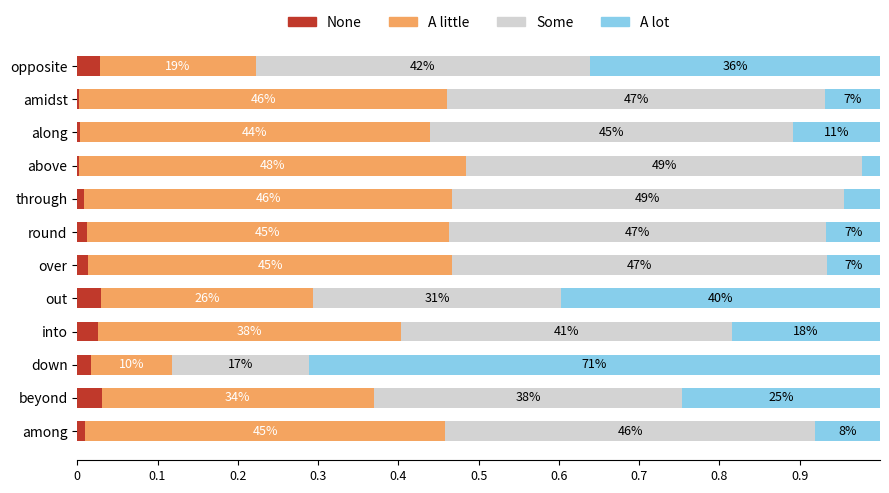

What are all the series names shown in the legend?

None, A little, Some, A lot